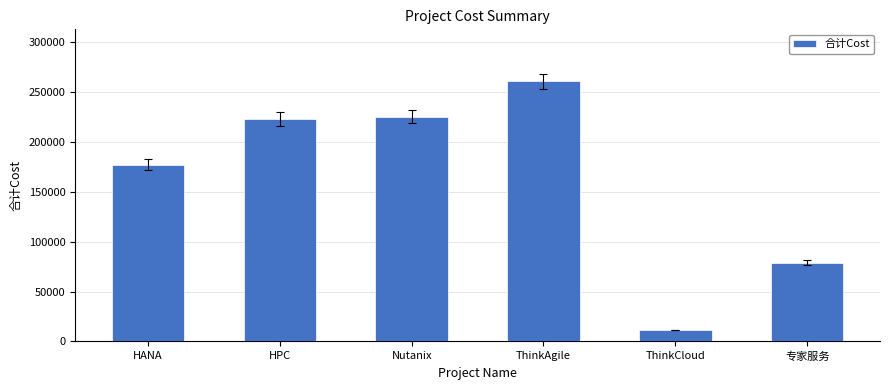

Approximately how many times larger is the value at Nutanix compared to HANA?

1.3